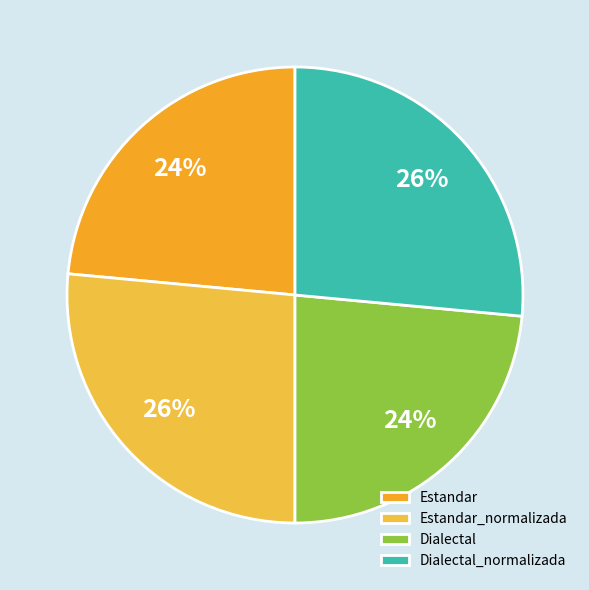

Does Dialectal_normalizada represent more than half of the total?

No